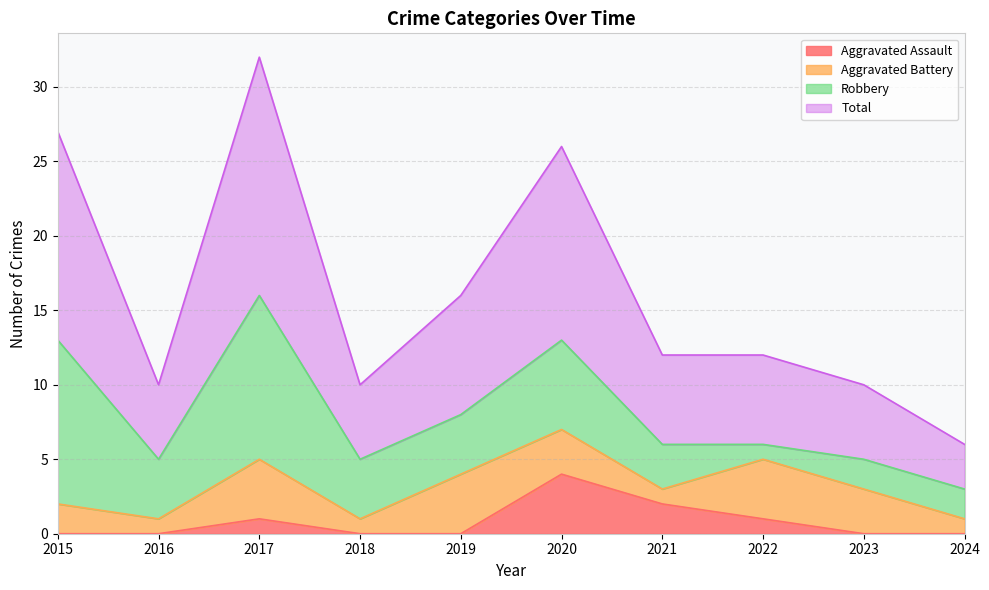

Is it true that Total equals 12 at 2021?

True